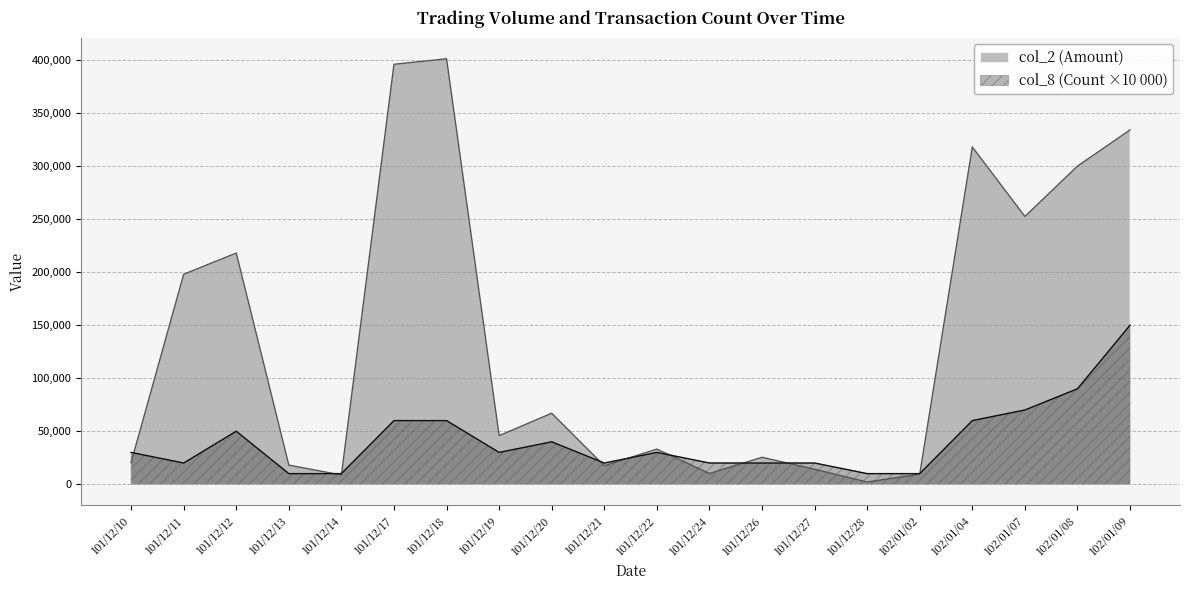

What position from the left is 101/12/20?

9